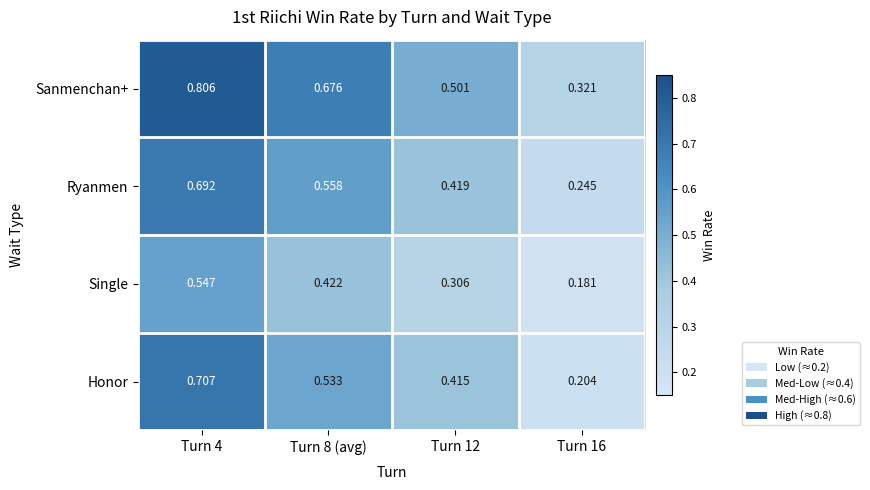

Between Turn 12 and Turn 16, which series saw the biggest shift?

Honor